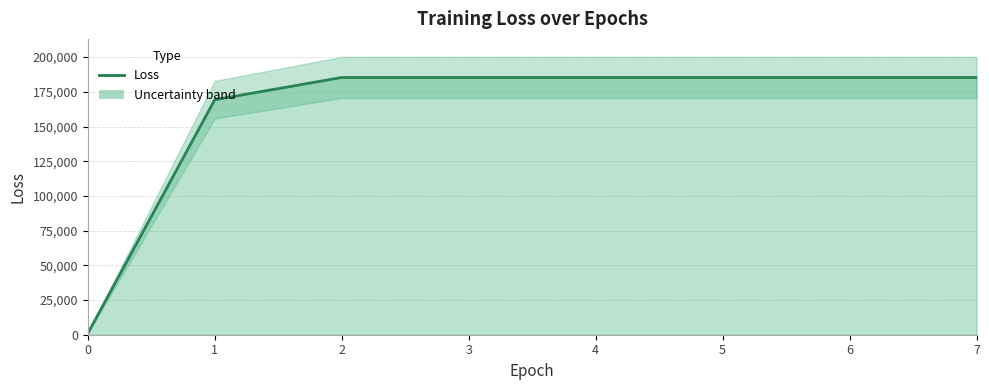

List the labels in order of value, largest first.

2, 3, 4, 5, 6, 7, 1, 0